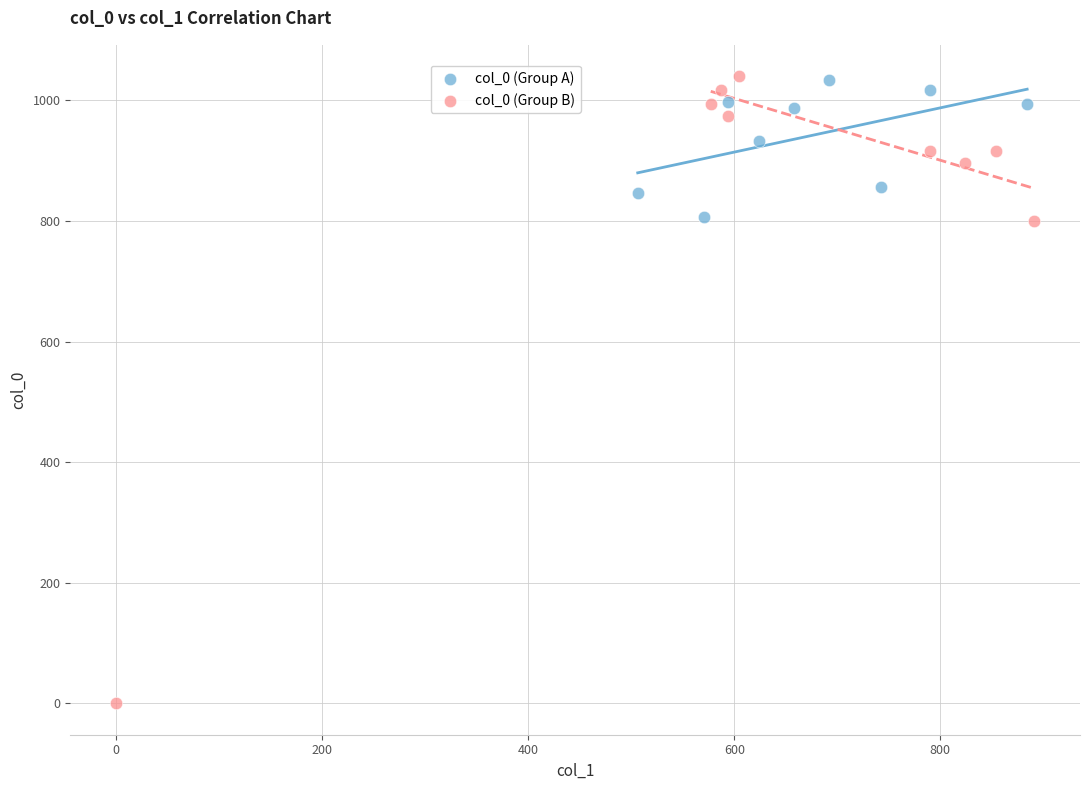

Which series has the largest Y range (max minus min)?

col_0 (Group B)